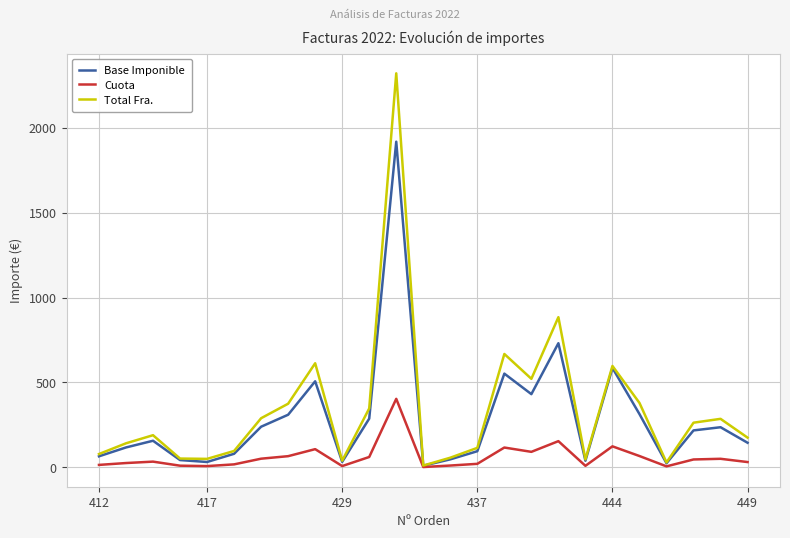

List the series in order of their peak value, lowest first.

Cuota, Base Imponible, Total Fra.